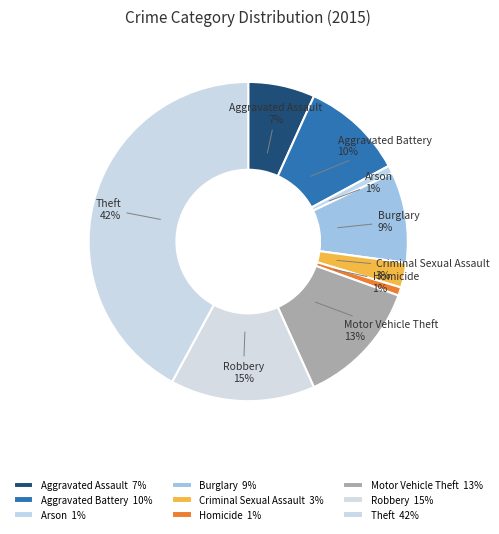

Approximately how many times larger is the value at Criminal Sexual Assault compared to Homicide?

3.0